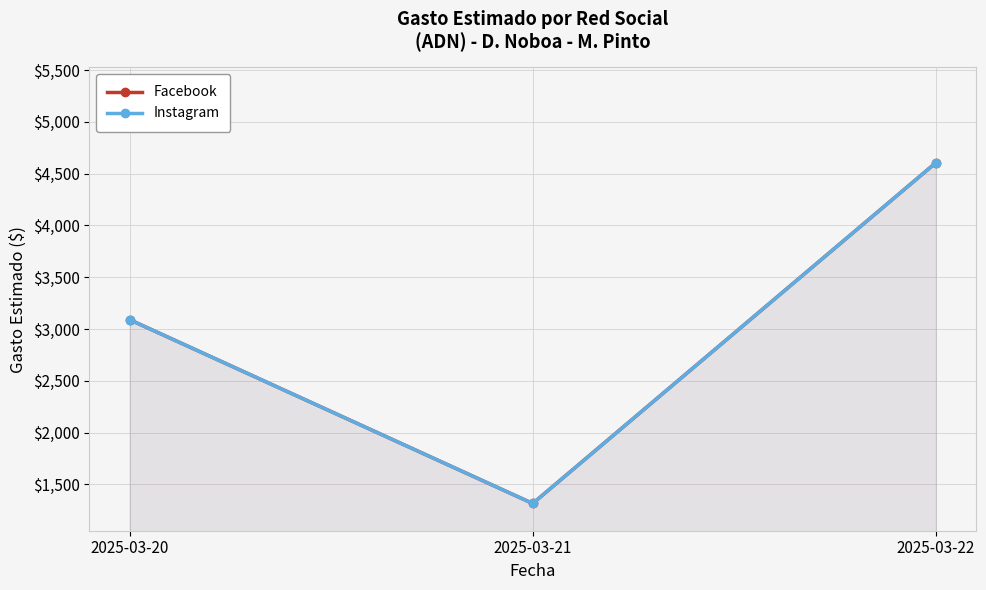

List the labels in order of Instagram value, largest first.

2025-03-22, 2025-03-20, 2025-03-21